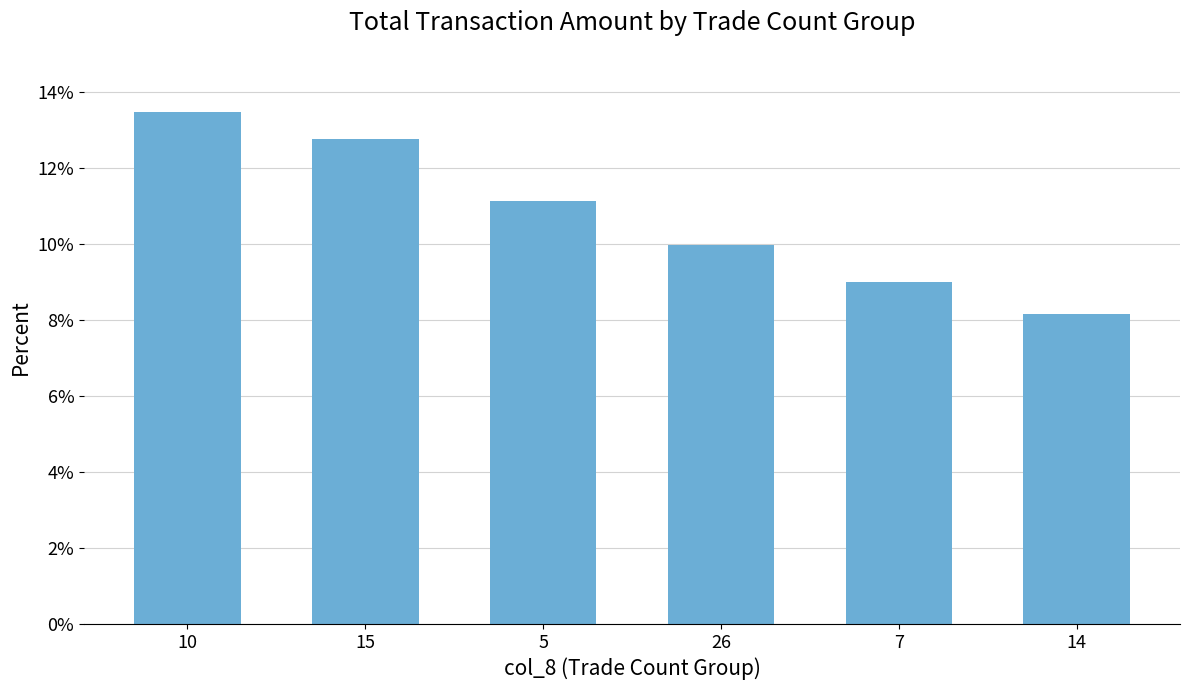

What is the value of the 3rd bar from the left?

11.1